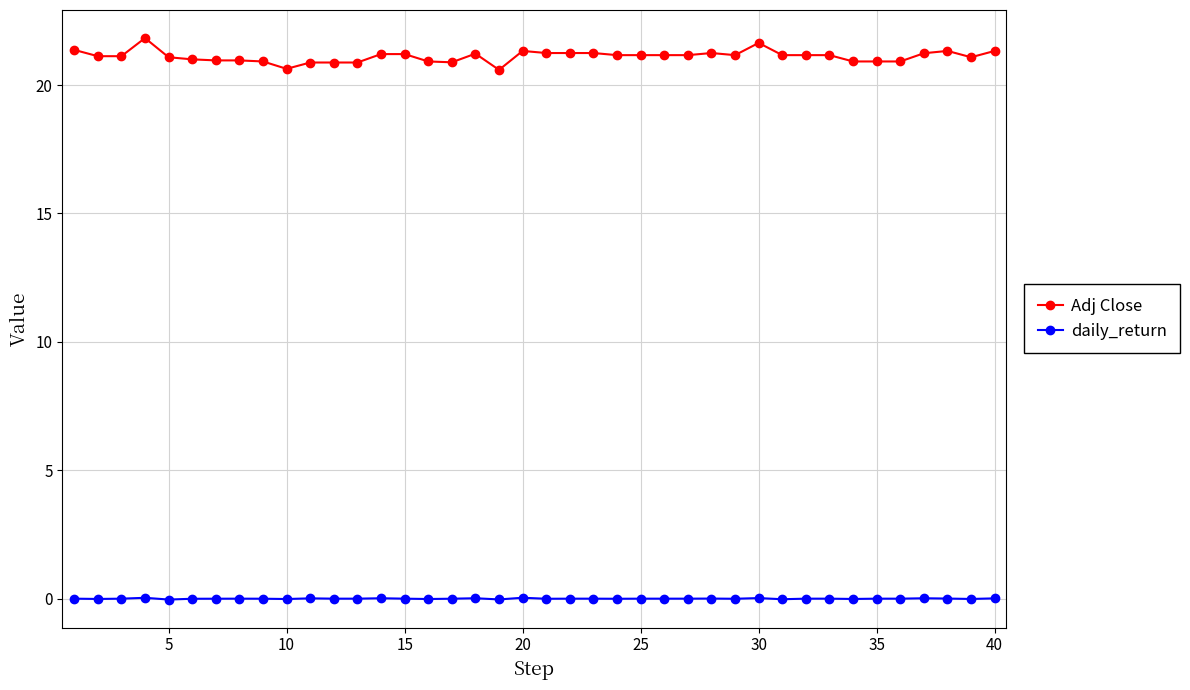

Which series has the largest total across all categories?

Adj Close